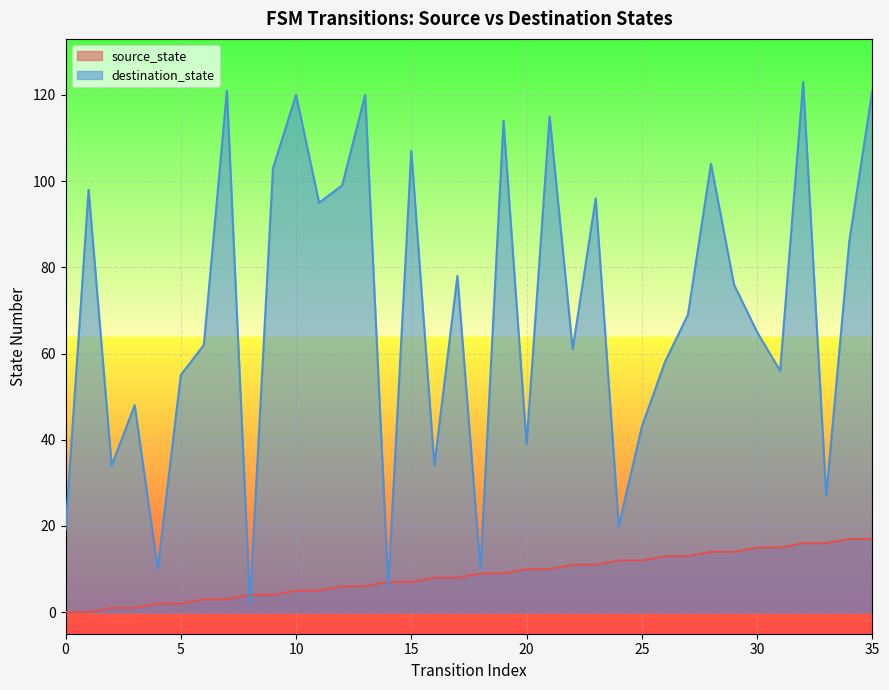

What is the highest value of the destination_state series?

123